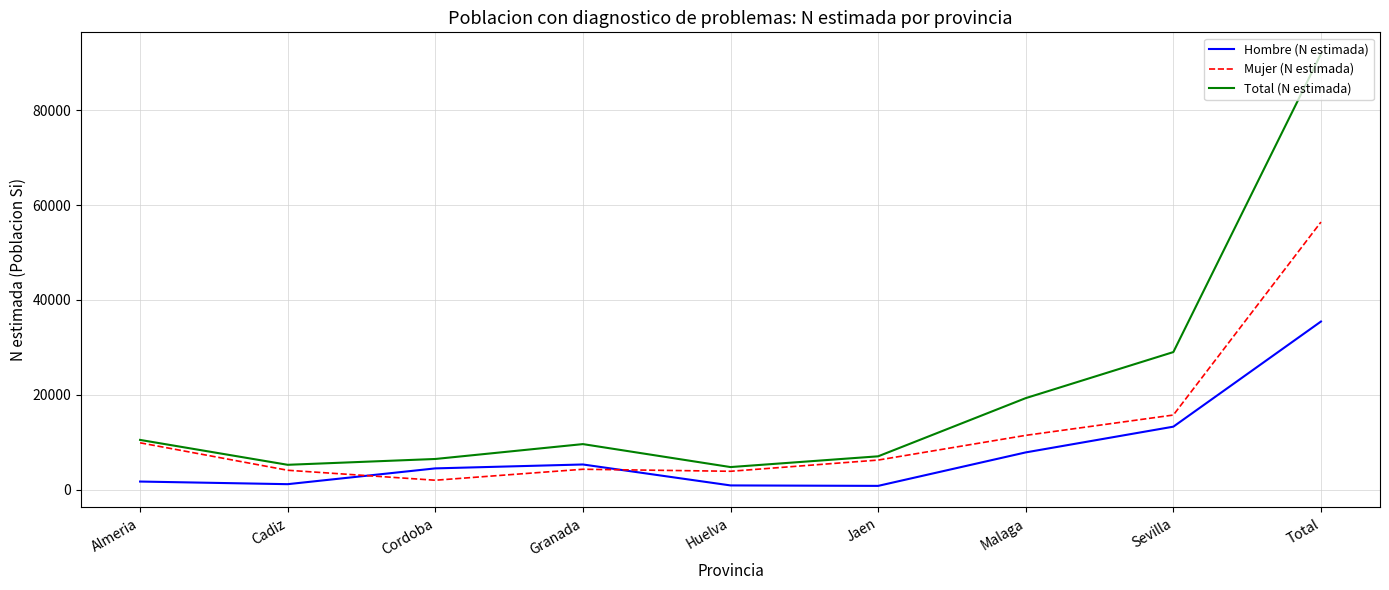

Where do Mujer (N estimada) and Hombre (N estimada) first cross each other?

Cadiz and Cordoba